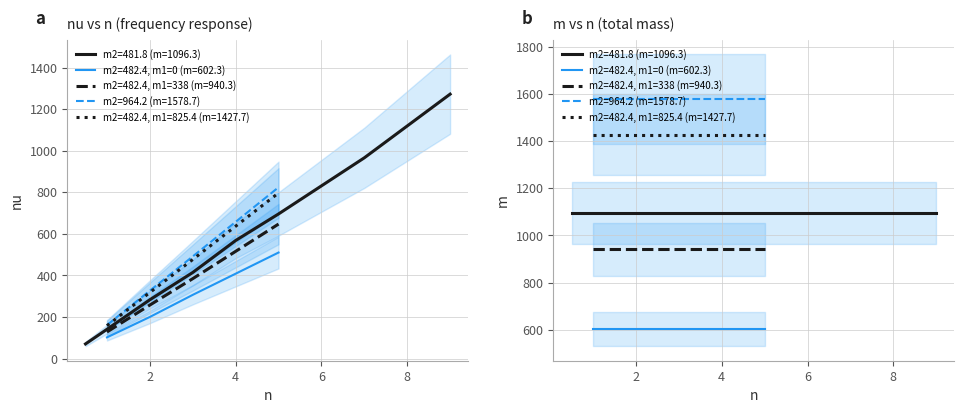

Between which two adjacent categories do m and nu first intersect?

5 and 6